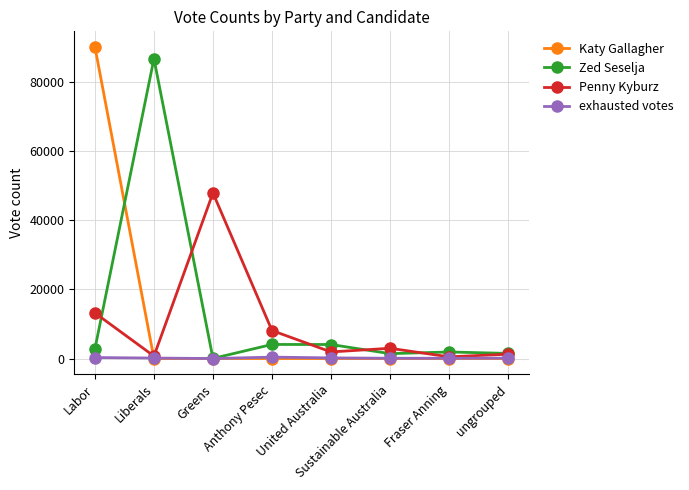

At which category does Penny Kyburz reach its first local peak?

Greens